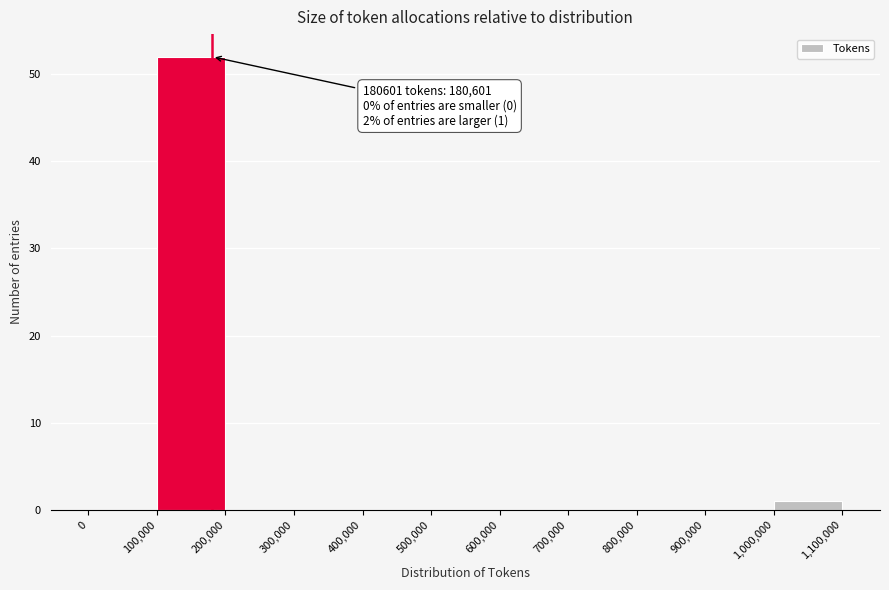

Over which range of the x-axis is the bar tallest?

100,000 to 200,000